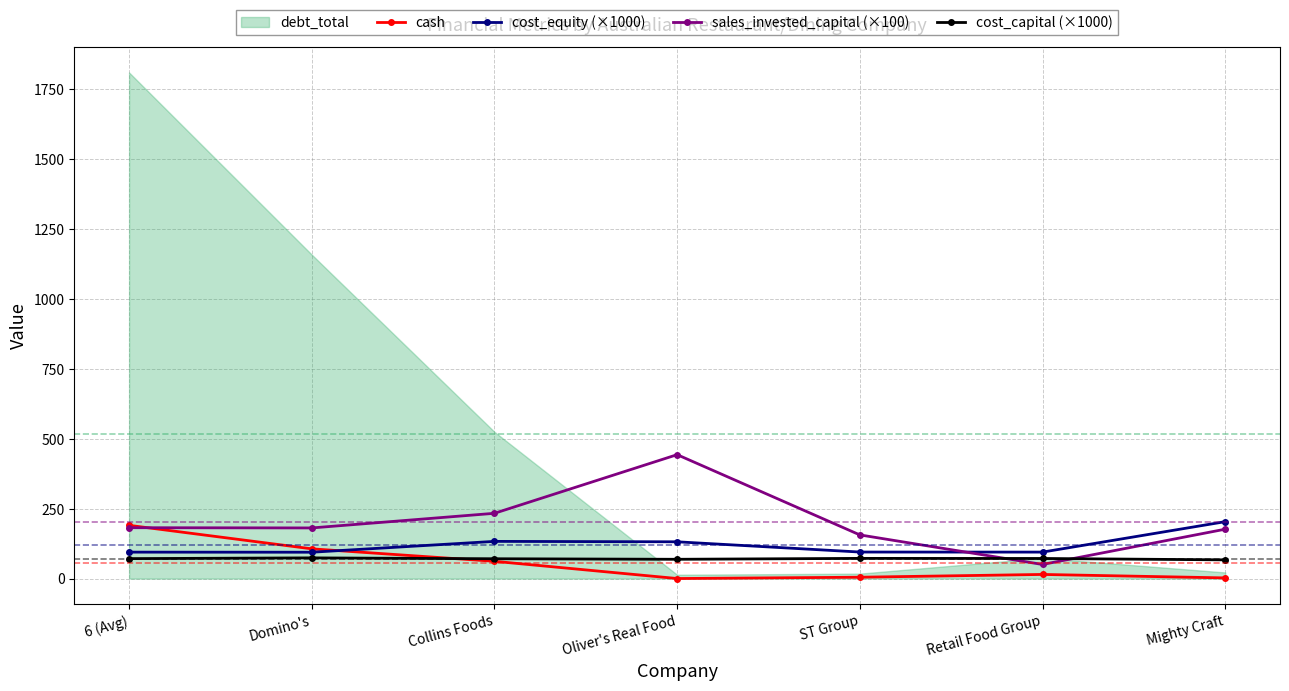

The cash series shows 4.9 at ST Group. True or false?

True